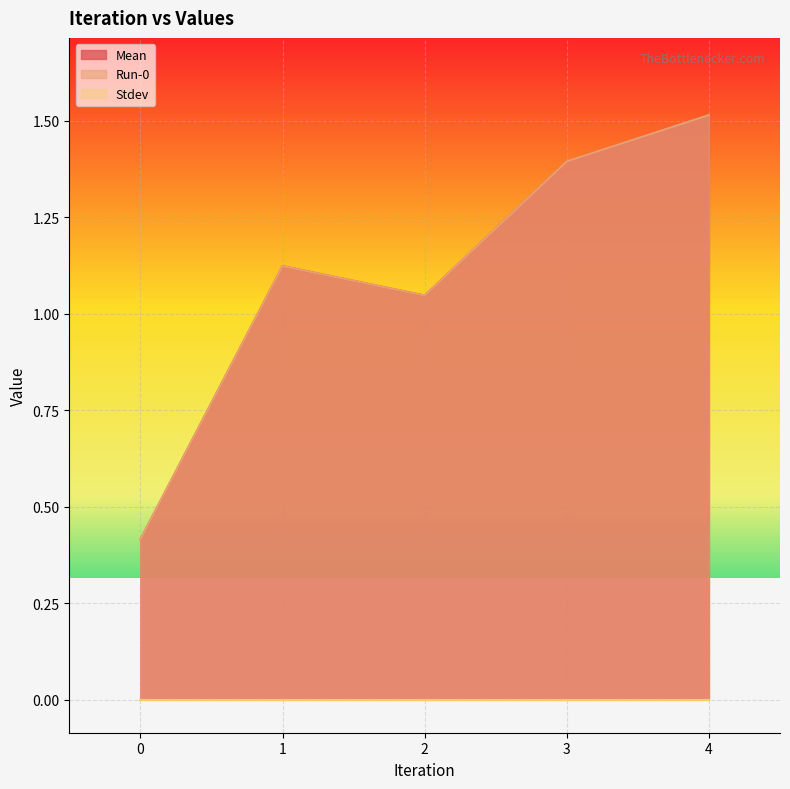

How many lines are shown in the chart?

3